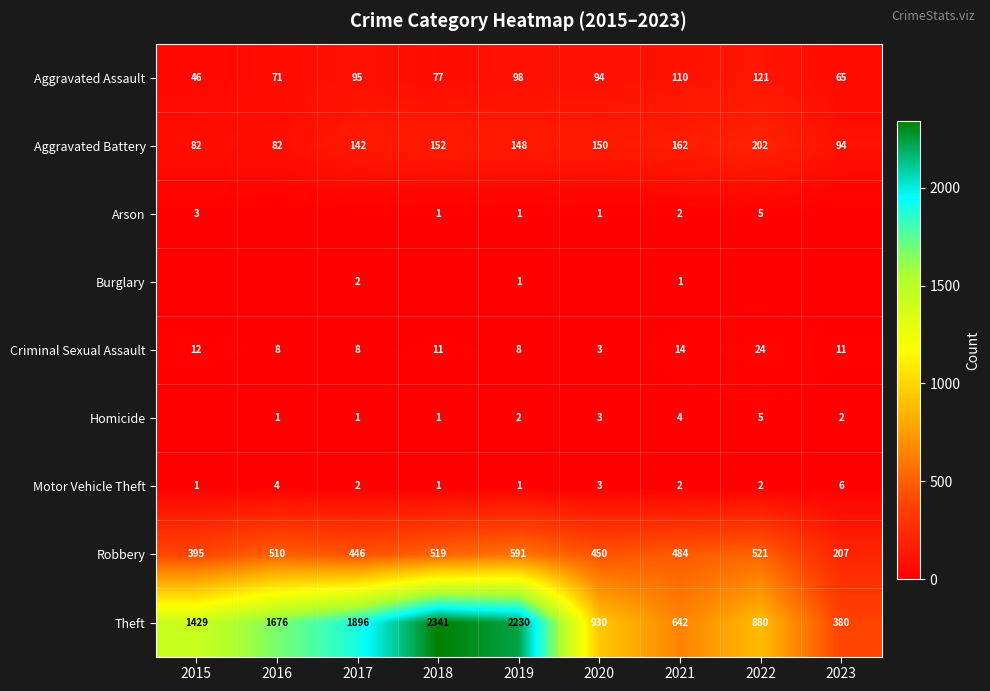

At which label does Theft reach its minimum?

2023